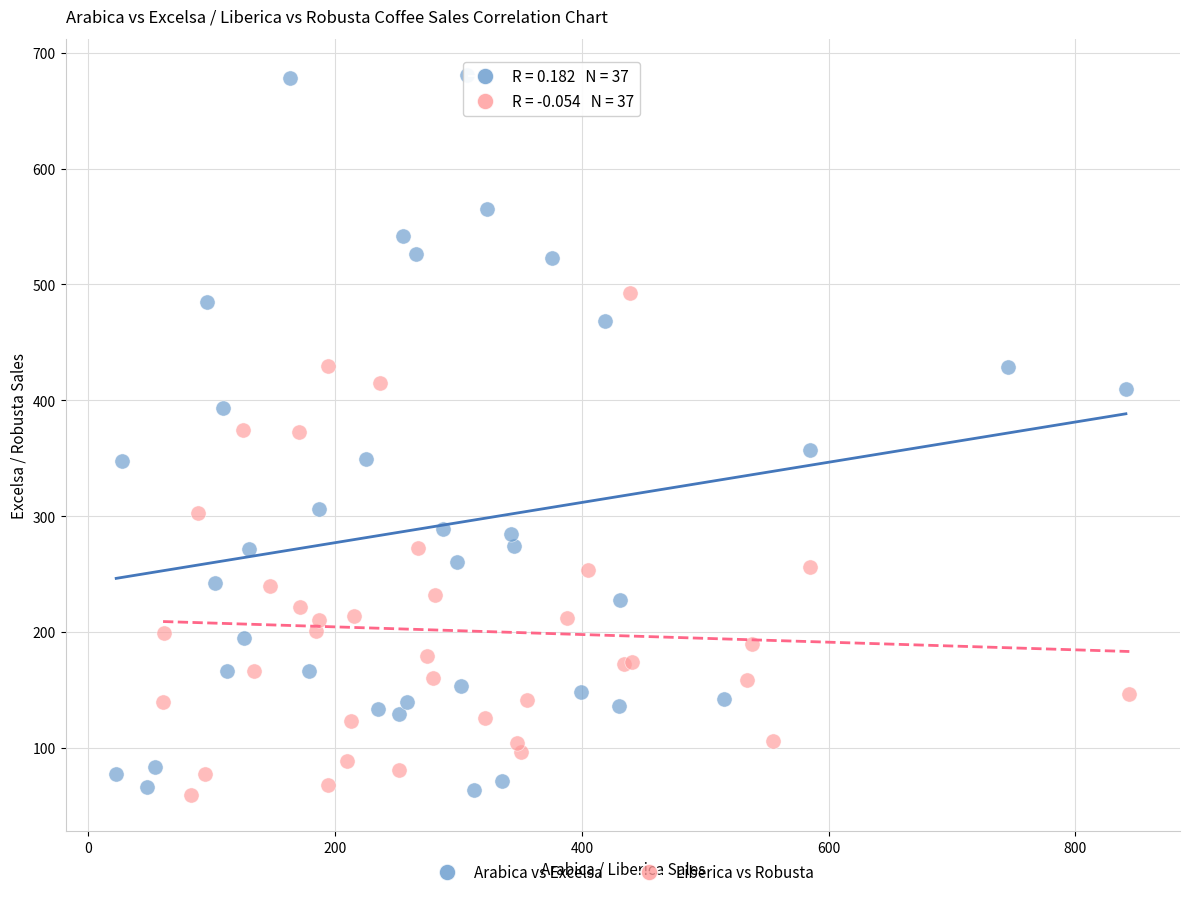

What are all the series names shown in the legend?

Arabica vs Excelsa, Liberica vs Robusta